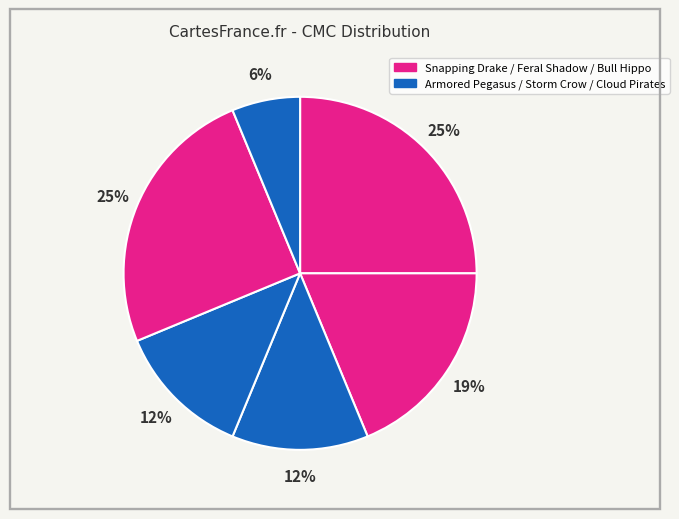

How many slices are in this pie chart?

6